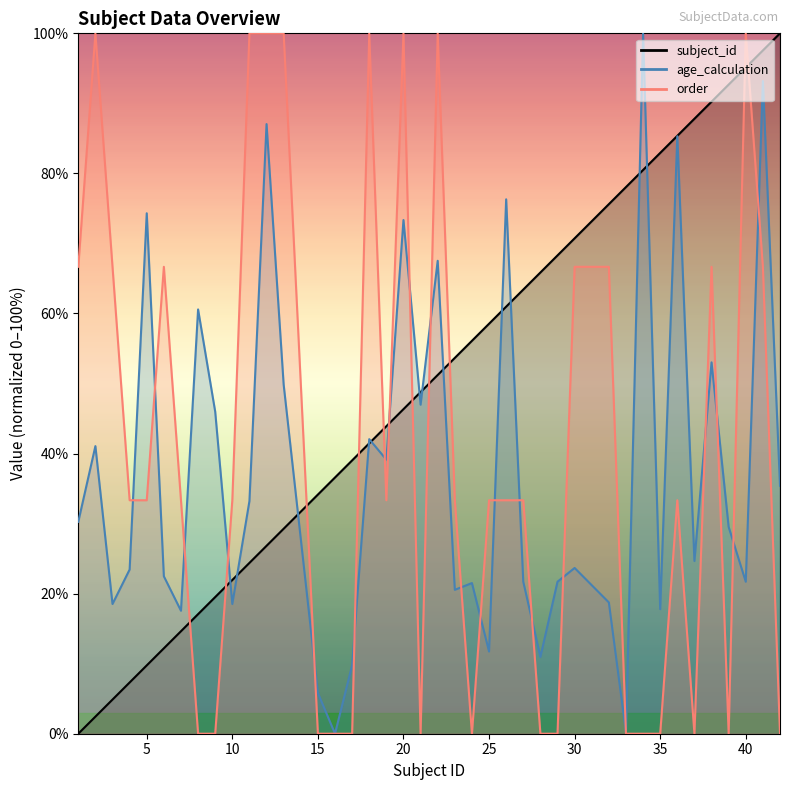

At 22.0, list the series in order from largest to smallest.

order, age_calculation, subject_id